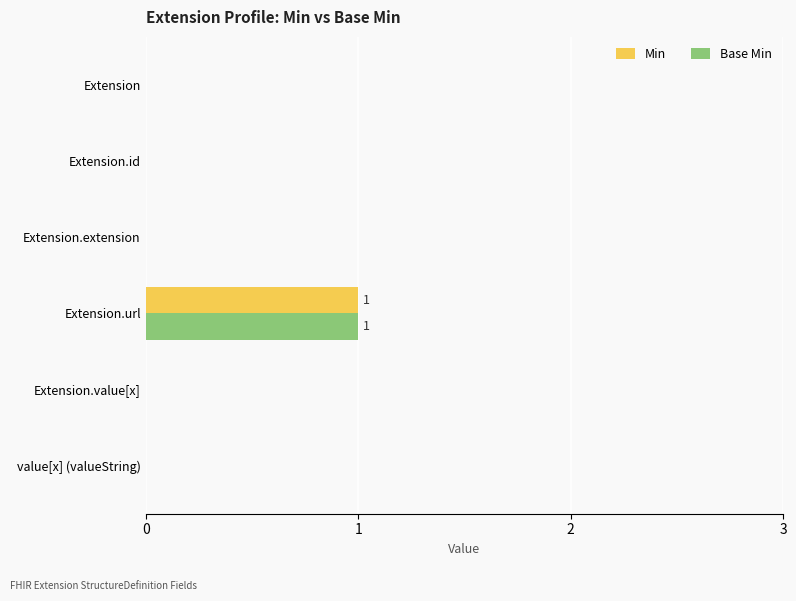

At which category is the sum across all series the highest?

Extension.url